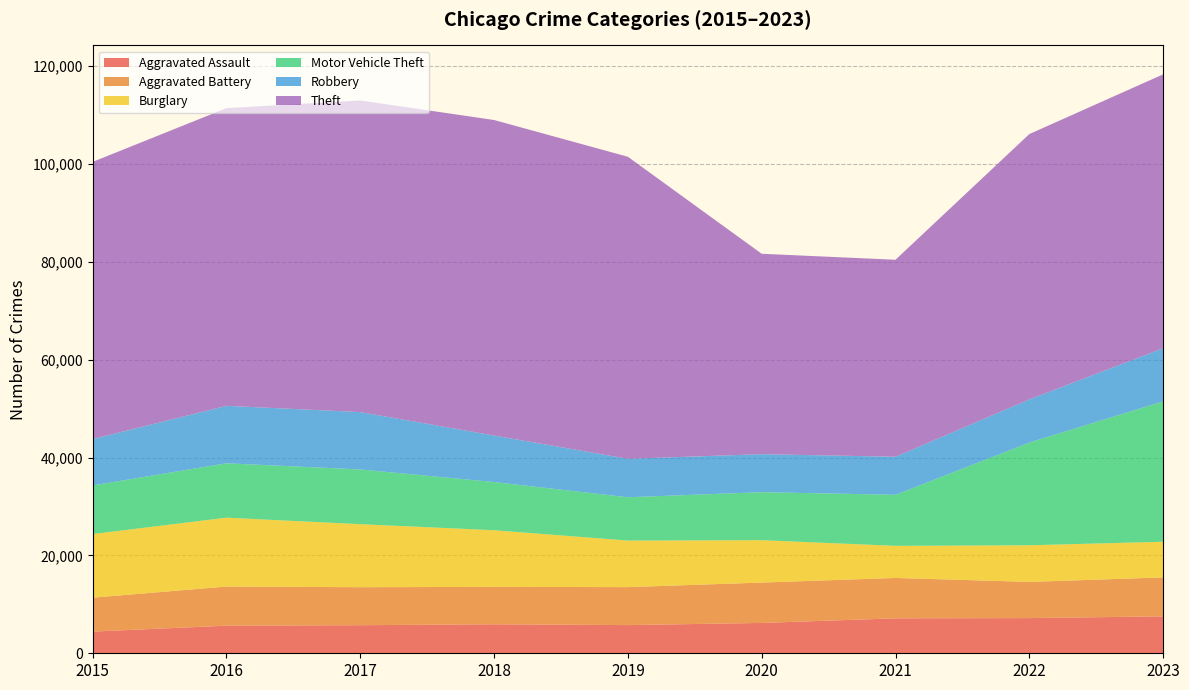

Reading right to left, what are all the values shown in this chart?

Aggravated Assault: 7550	7191	7143	6202	5763	5924	5741	5643	4432
Aggravated Battery: 7957	7394	8252	8249	7758	7644	7764	7992	6937
Burglary: 7287	7487	6563	8662	9512	11581	12879	14077	13000
Motor Vehicle Theft: 28688	20992	10431	9811	8853	9844	11186	11115	9934
Robbery: 10856	8819	7774	7770	7860	9508	11721	11745	9466
Theft: 55975	54226	40261	40953	61724	64482	63687	60835	56655